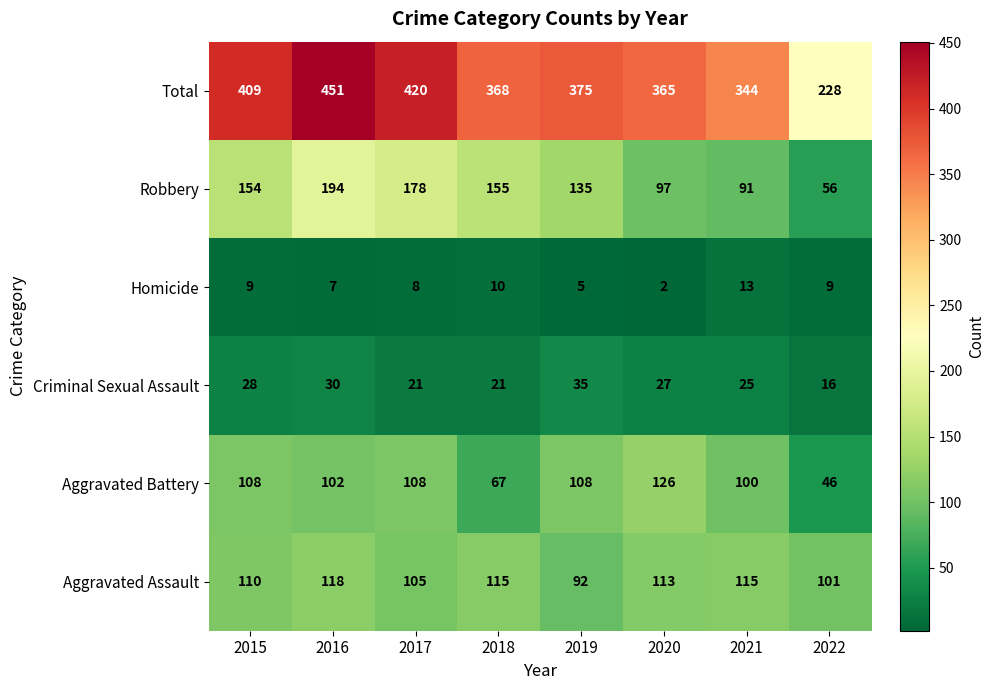

Rank the series at 2022 from highest to lowest value.

Total, Aggravated Assault, Robbery, Aggravated Battery, Criminal Sexual Assault, Homicide